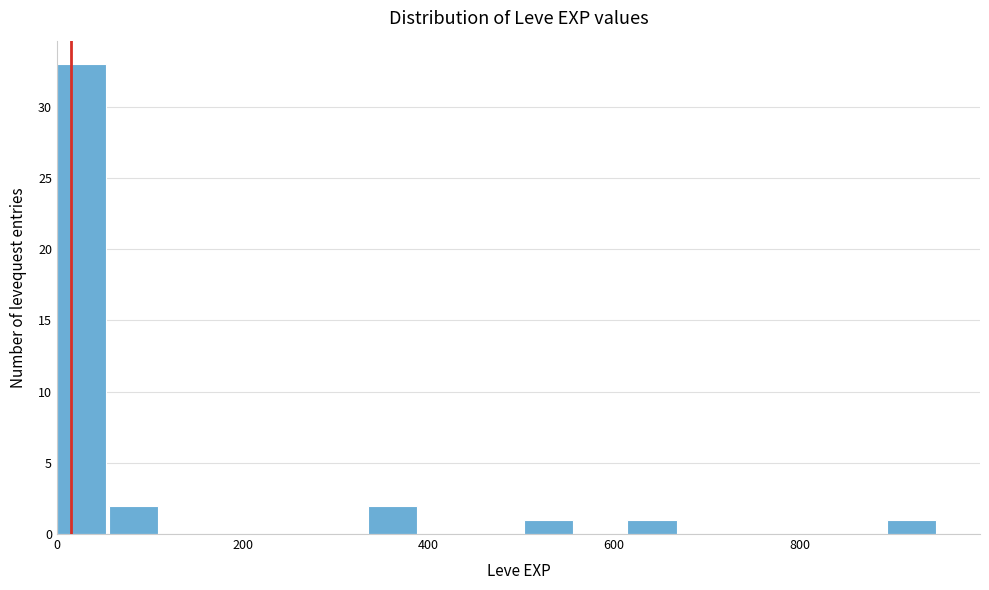

Around what value on the x-axis is the tallest bar? Give the approximate position of its centre, as read against the axis.

20